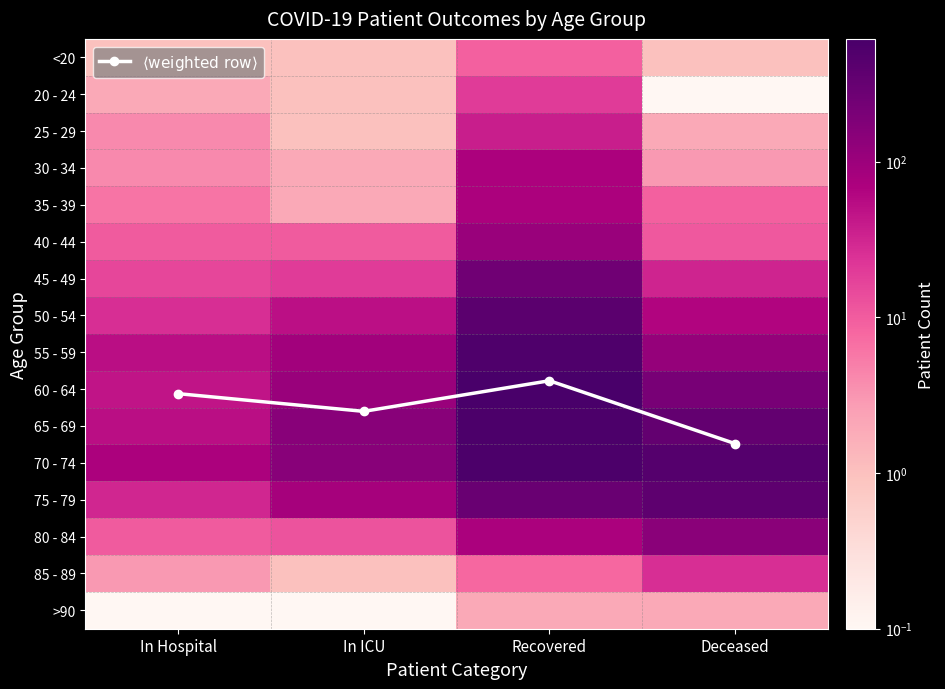

Rank the series by their maximum value, from lowest to highest.

>90, <20, $\langle\mathrm{weighted\ row}\rangle$, 20 - 24, 85 - 89, 25 - 29, 30 - 34, 35 - 39, 40 - 44, 80 - 84, 45 - 49, 75 - 79, 50 - 54, 55 - 59, 65 - 69, 70 - 74, 60 - 64